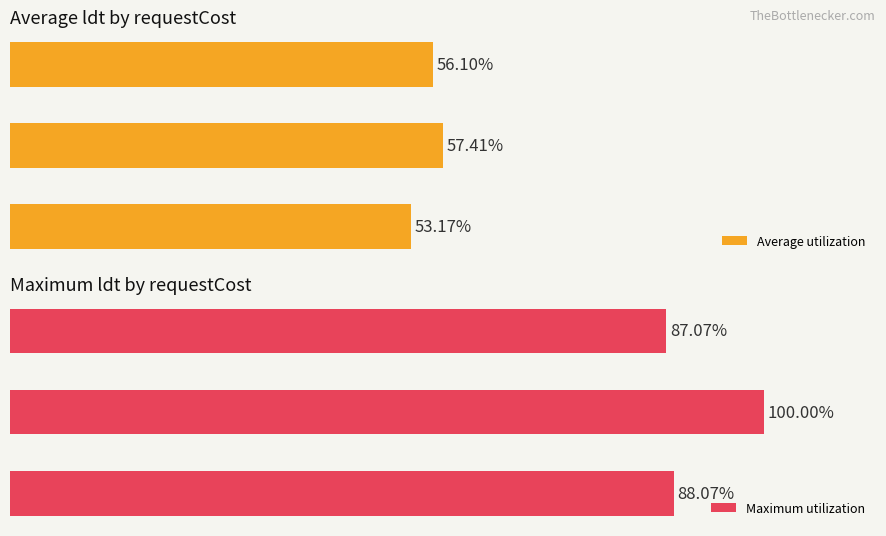

The value of Maximum utilization at requestCost=2 is 55.3. True or false?

False